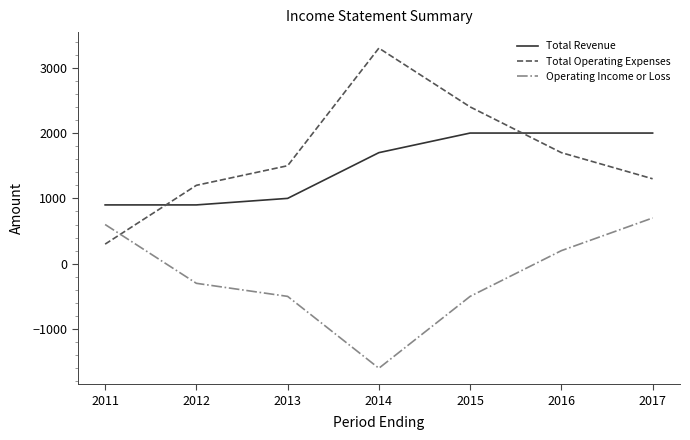

After their last crossing, which series has the higher values: Total Operating Expenses or Total Revenue?

Total Revenue